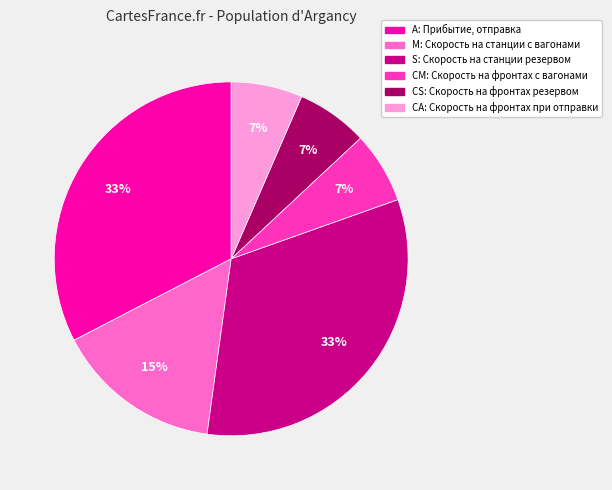

Do CA and M together represent more than half of the pie?

No